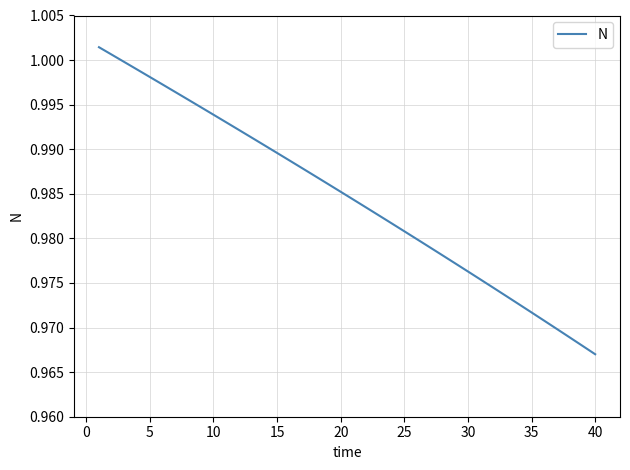

True or false: the data has more than 1 interior local peaks.

False